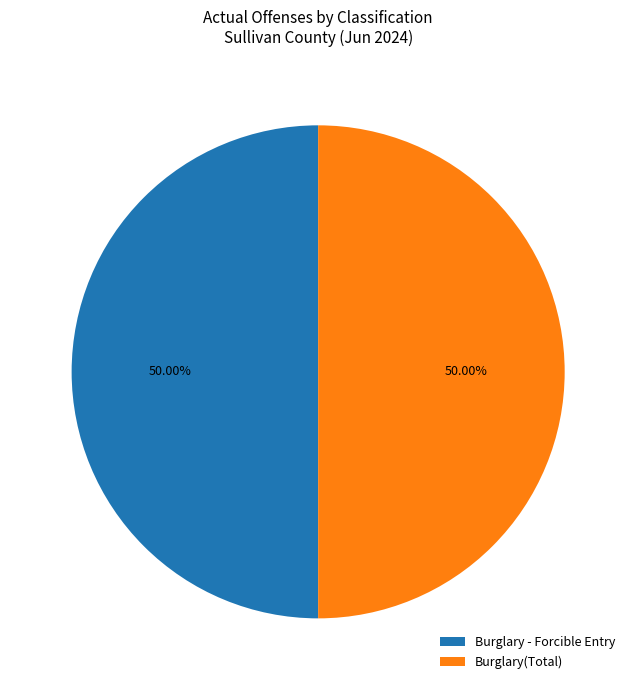

How many segments does this pie chart have?

2